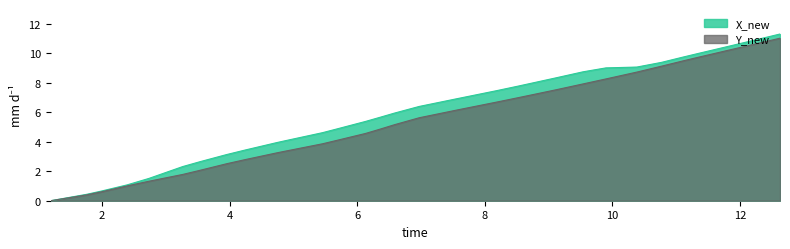

What is the maximum value shown in the chart?

11.3